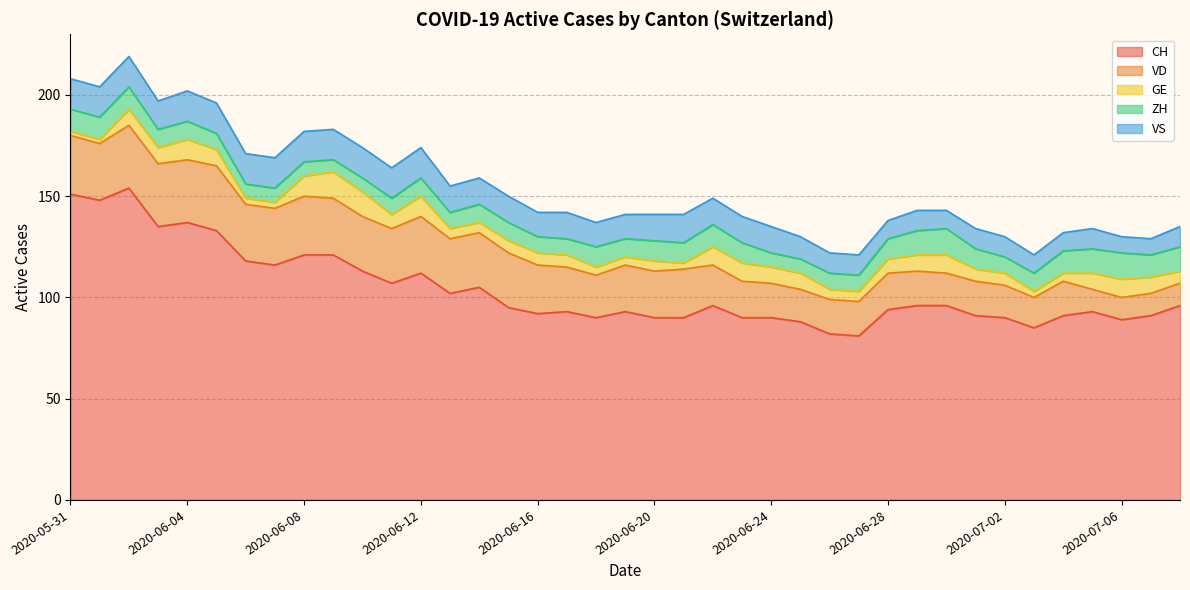

Between 2020-06-12 and 2020-05-31, which is larger?

2020-05-31